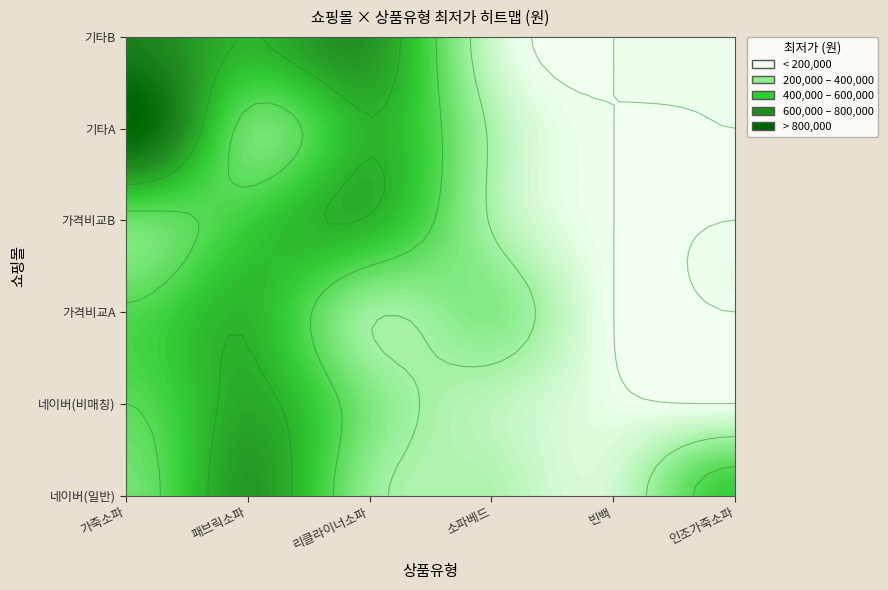

List the labels in order of 가죽소파 value, smallest first.

0, 3, 1, 2, 5, 4